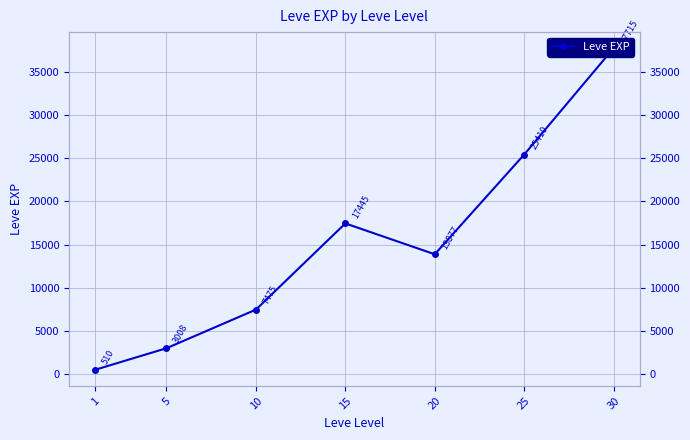

Is it true that the value at 1 is 510.2?

True